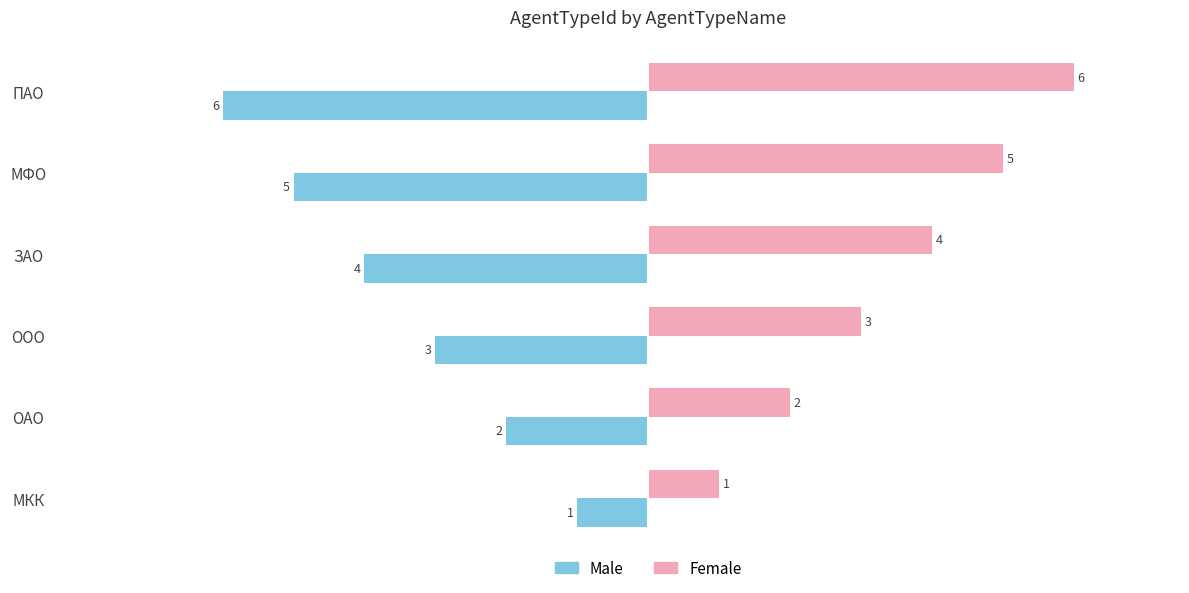

Is it true that Male equals -4 at ПАО?

False